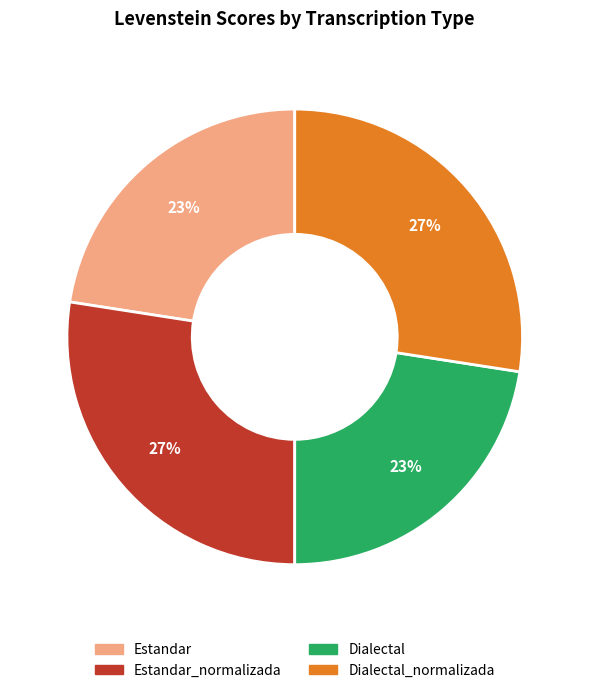

How many segments does this pie chart have?

4